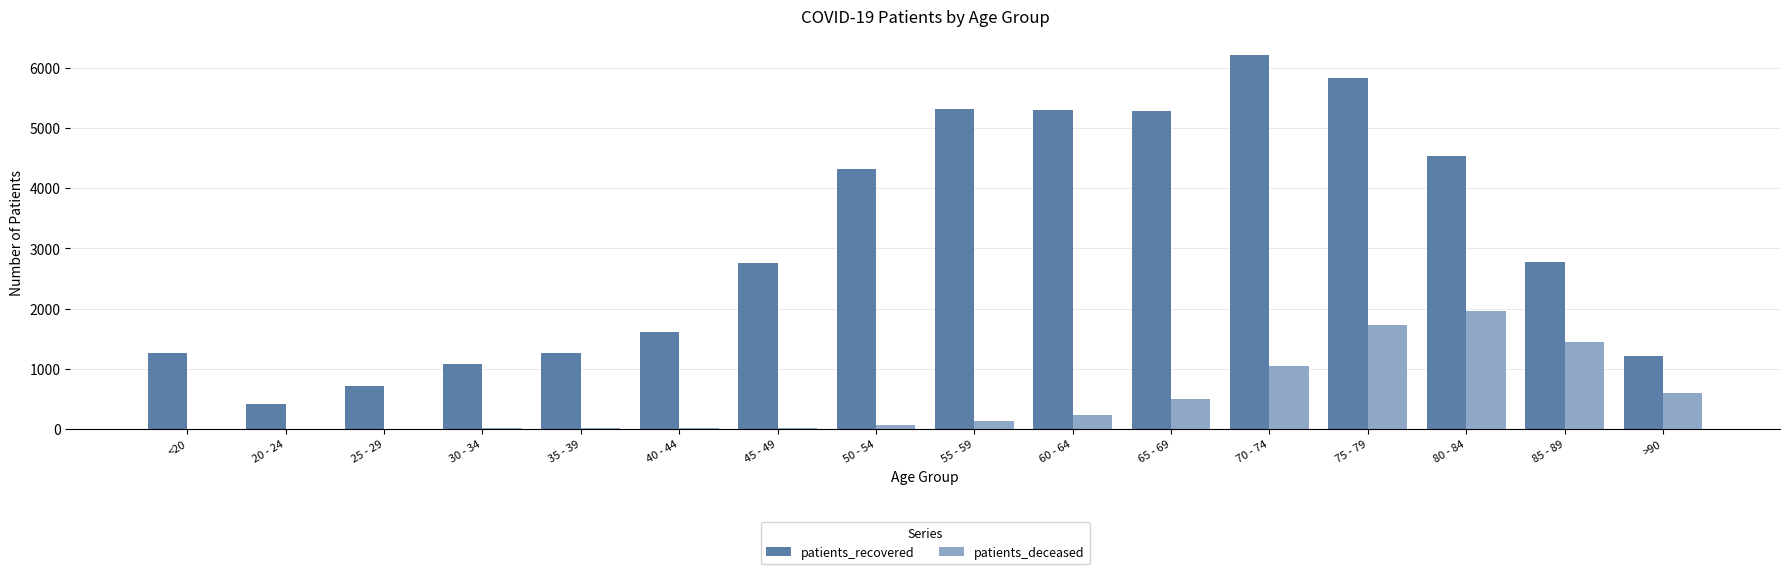

How many groups of bars are there?

16